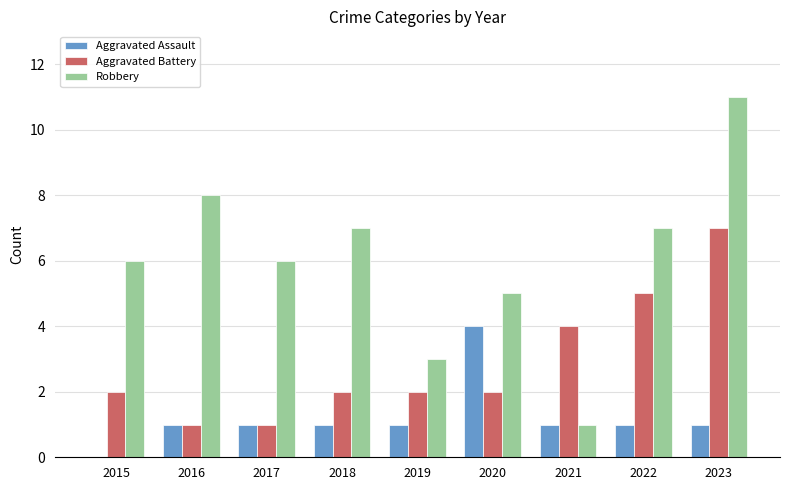

Reading right to left, extract all data points from this chart.

Aggravated Assault: 1	1	1	4	1	1	1	1	0
Aggravated Battery: 7	5	4	2	2	2	1	1	2
Robbery: 11	7	1	5	3	7	6	8	6